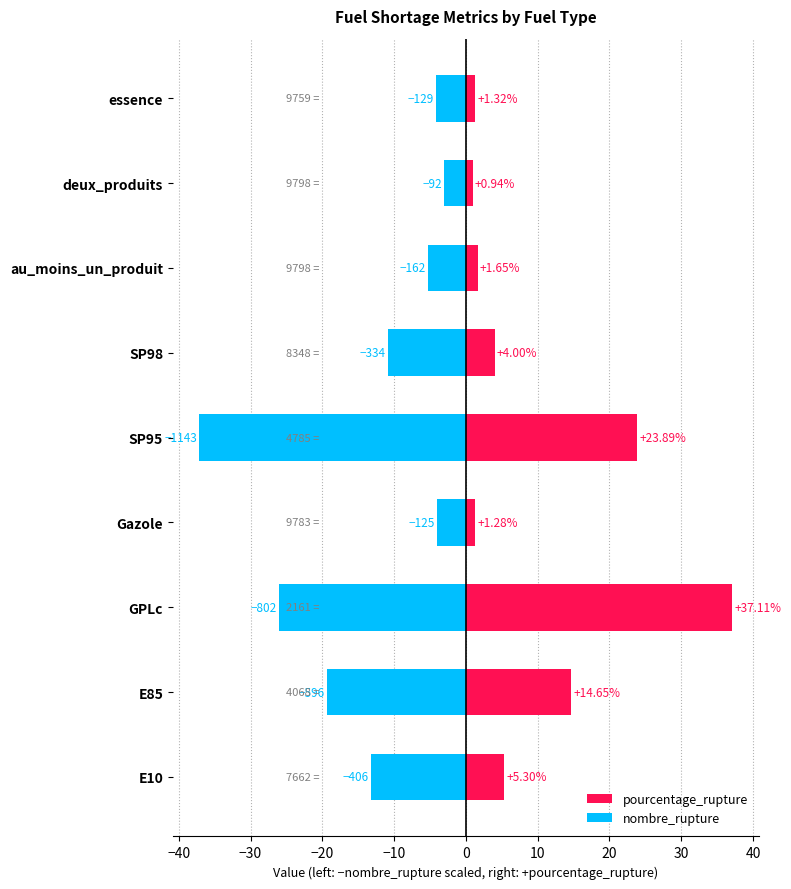

What is the difference between the second highest and minimum values in the pourcentage_rupture series?

22.9